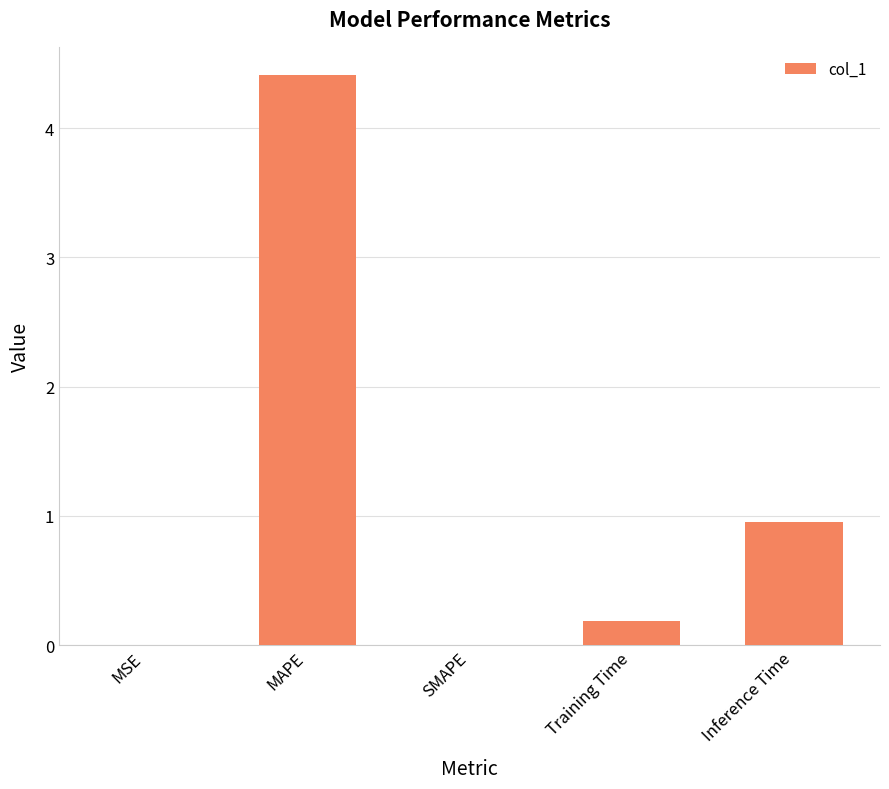

What is the maximum value shown in the chart?

4.4